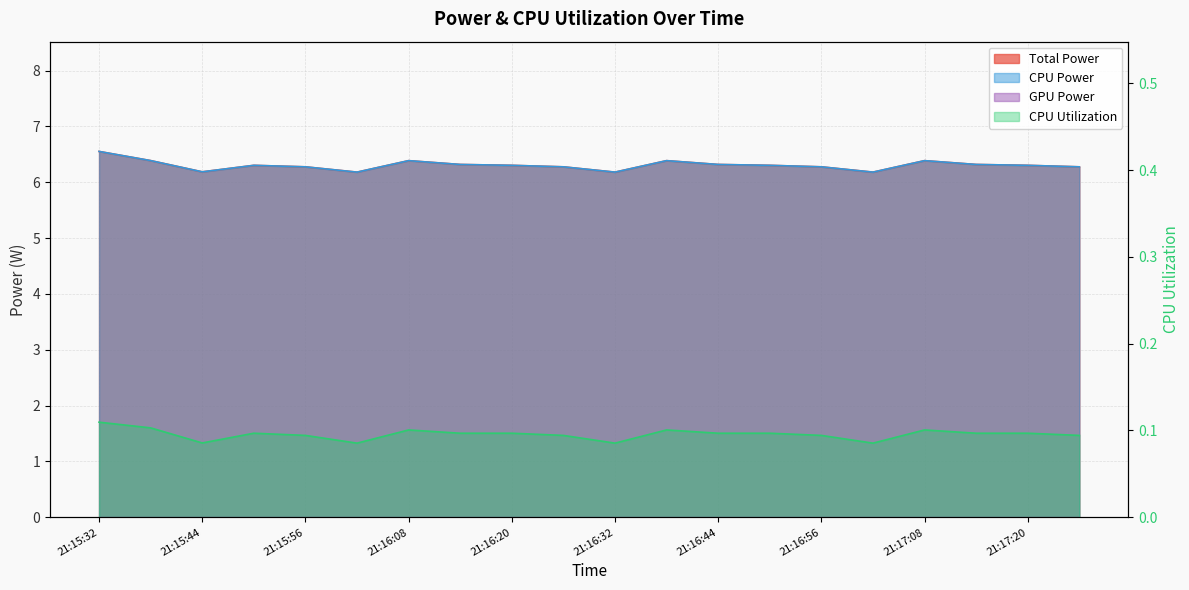

Reading left to right, transcribe all the data shown in this chart.

Total Power: 6.6	6.4	6.2	6.3	6.3	6.2	6.4	6.3	6.3	6.3	6.2	6.4	6.3	6.3	6.3	6.2	6.4	6.3	6.3	6.3
CPU Power: 6.6	6.4	6.2	6.3	6.3	6.2	6.4	6.3	6.3	6.3	6.2	6.4	6.3	6.3	6.3	6.2	6.4	6.3	6.3	6.3
CPU Utilization: 0.1	0.1	0.1	0.1	0.1	0.1	0.1	0.1	0.1	0.1	0.1	0.1	0.1	0.1	0.1	0.1	0.1	0.1	0.1	0.1